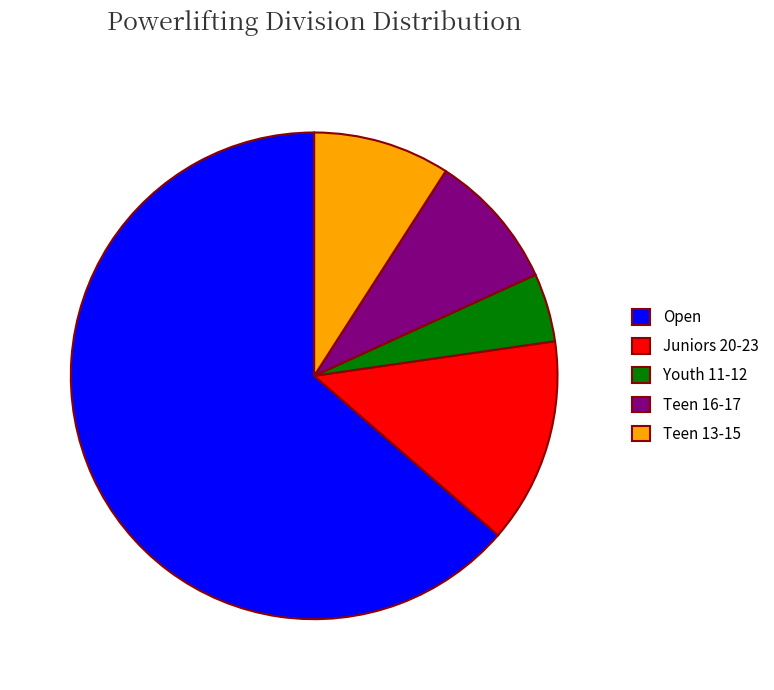

What is the largest slice in the pie chart?

Open